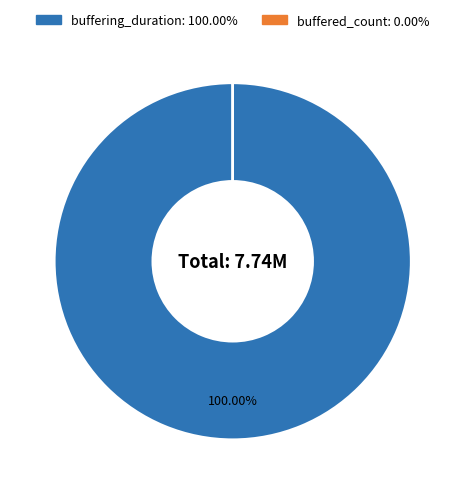

To the nearest percent, what percentage of the pie is buffering_duration?

100%